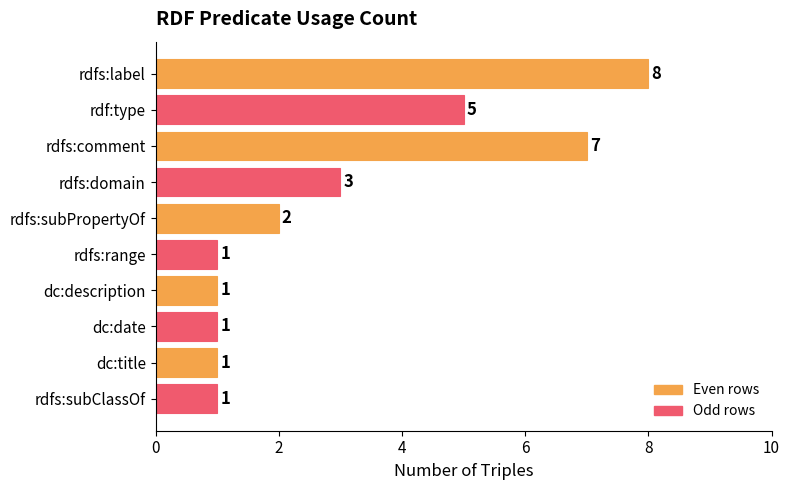

What is the average value?

3